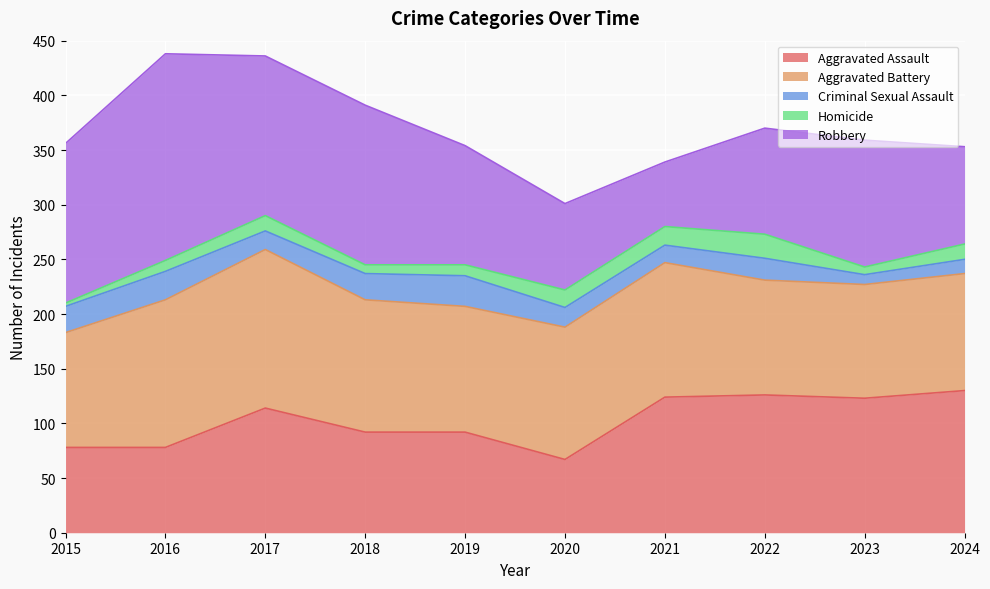

At which label does Homicide first exceed 14?

2020